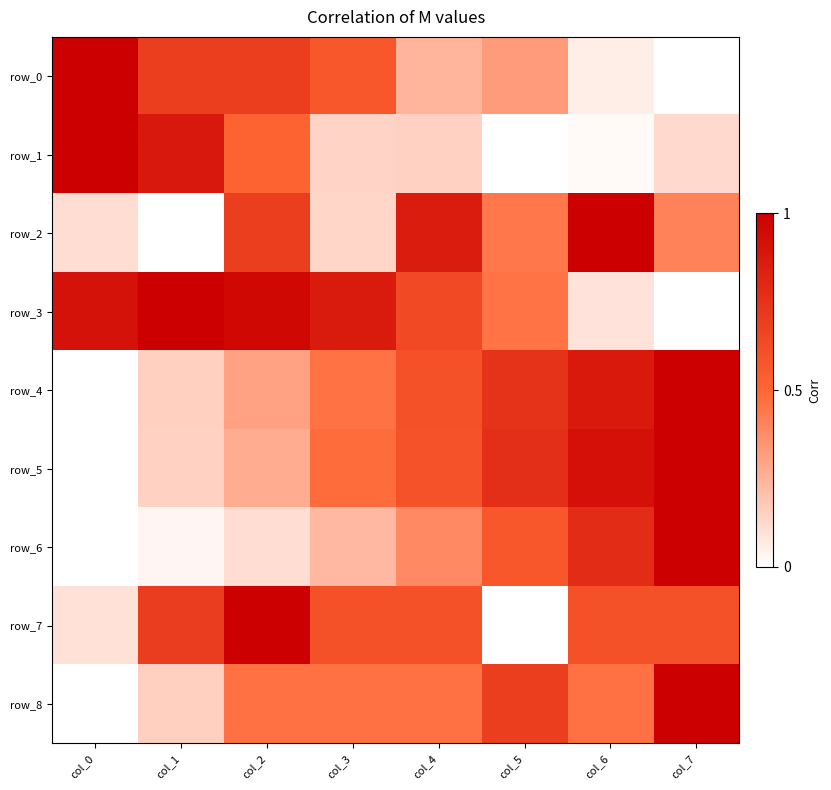

Reading right to left, list all the values displayed in this chart.

row_0: 0.0	0.1	0.3	0.2	0.6	0.7	0.7	1.0
row_1: 0.1	0.0	0.0	0.2	0.1	0.5	0.9	1.0
row_2: 0.4	1.0	0.4	0.9	0.1	0.7	0.0	0.1
row_3: 0.0	0.1	0.5	0.6	0.9	1.0	1.0	0.9
row_4: 1.0	0.9	0.7	0.6	0.5	0.3	0.2	0.0
row_5: 1.0	0.9	0.8	0.6	0.5	0.3	0.2	0.0
row_6: 1.0	0.8	0.6	0.4	0.2	0.1	0.0	0.0
row_7: 0.6	0.6	0.0	0.6	0.6	1.0	0.7	0.1
row_8: 1.0	0.5	0.7	0.5	0.5	0.5	0.2	0.0